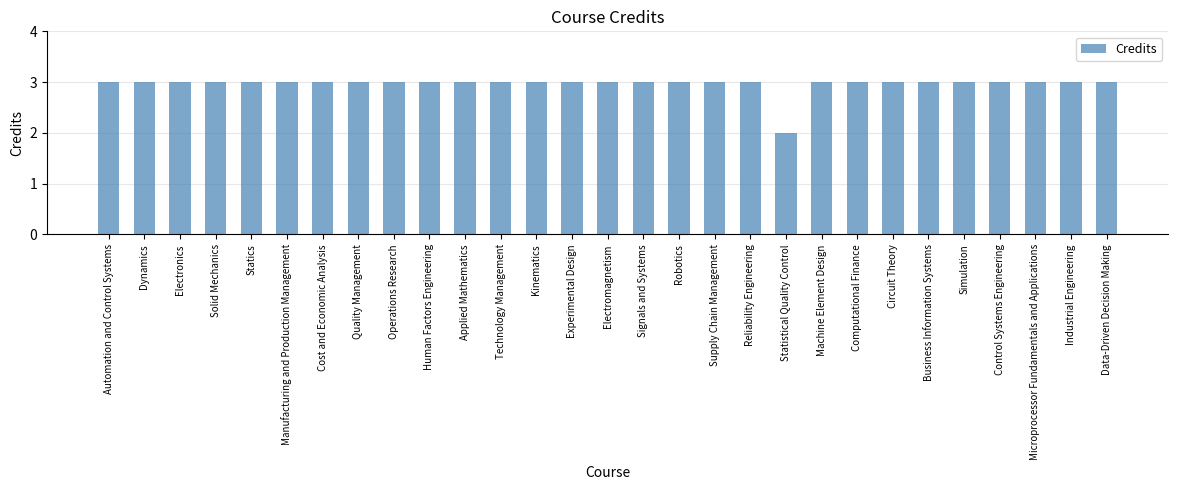

Is it true that the value at Experimental Design is 3?

True